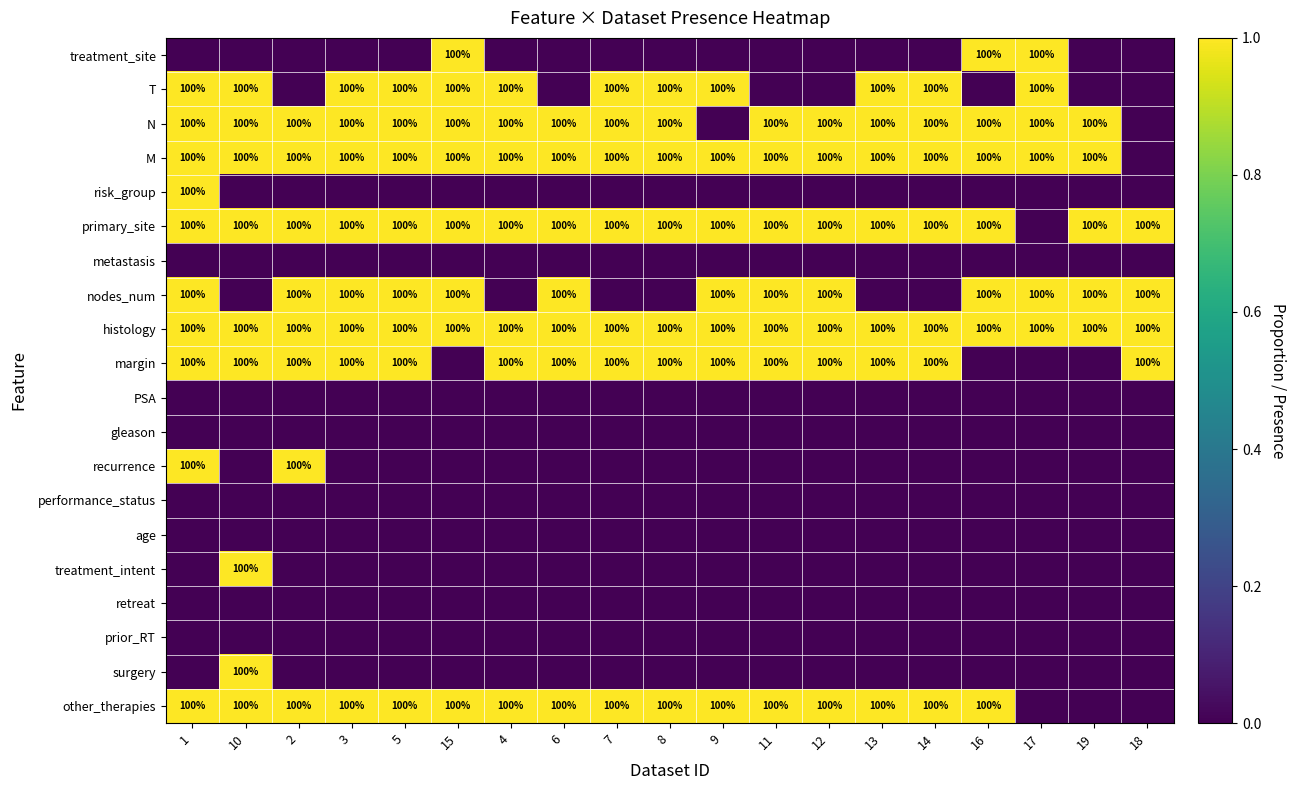

True or false: histology has a value of 59 at 9.

False